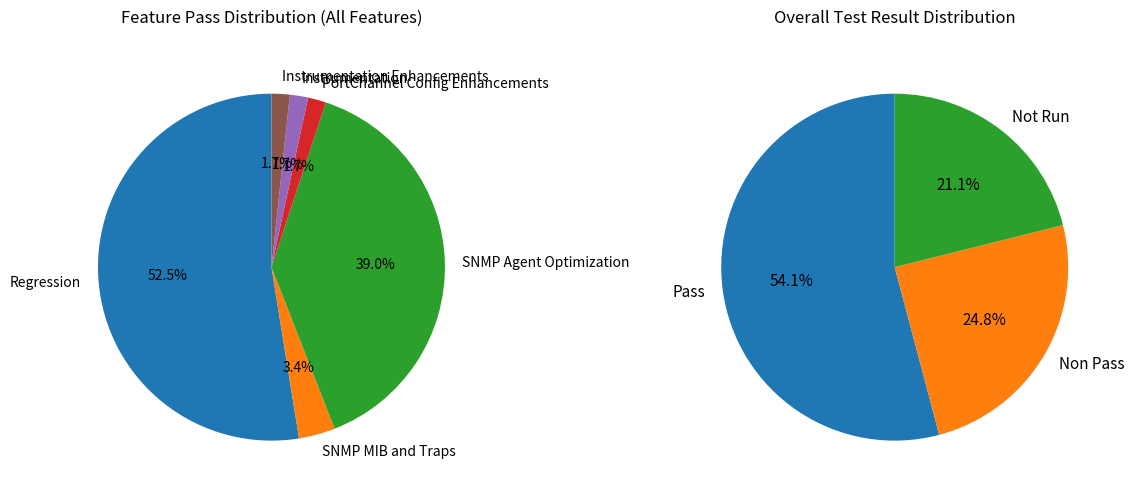

What is the majority slice?

Regression